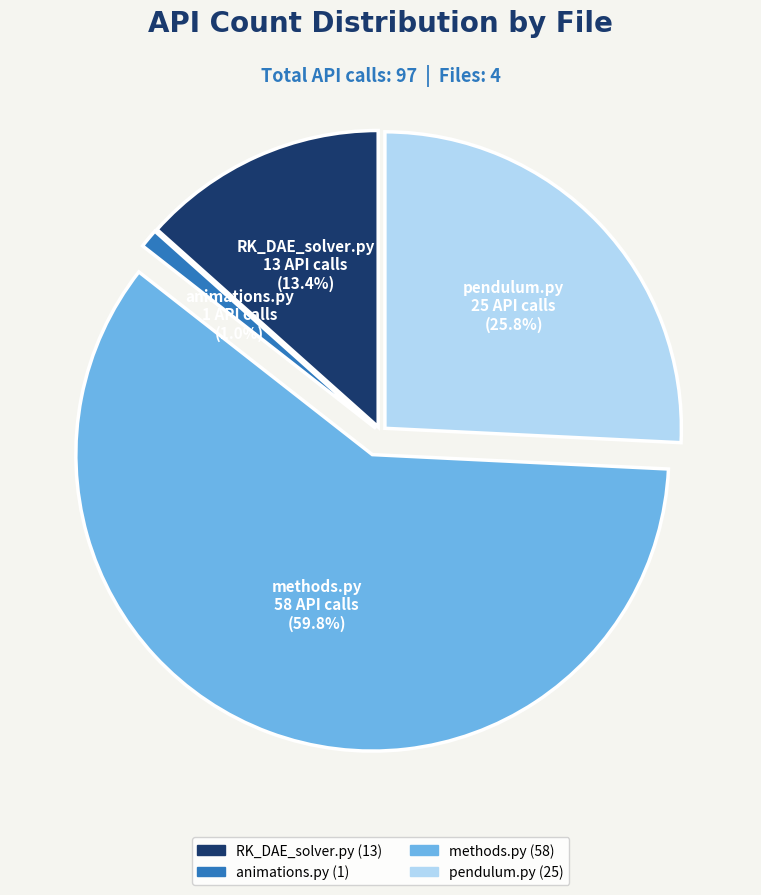

The pendulum.py slice represents 14% of the pie. True or false?

False